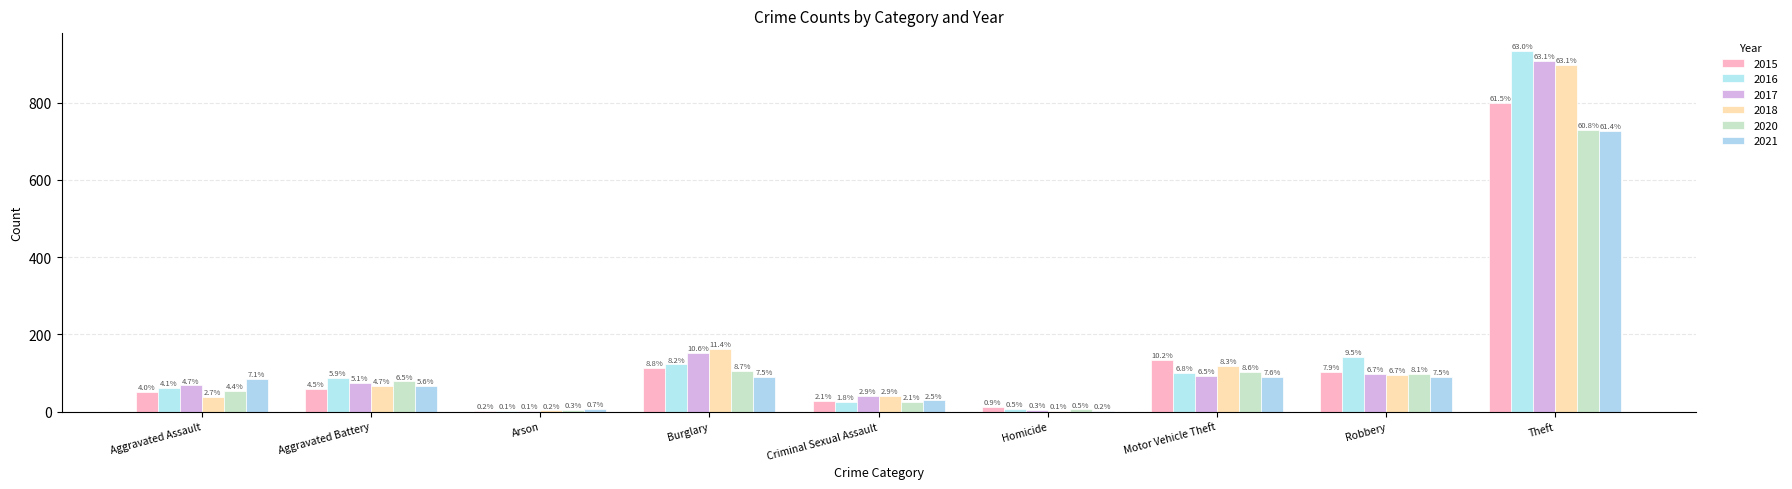

What is the maximum value shown in the chart?

933